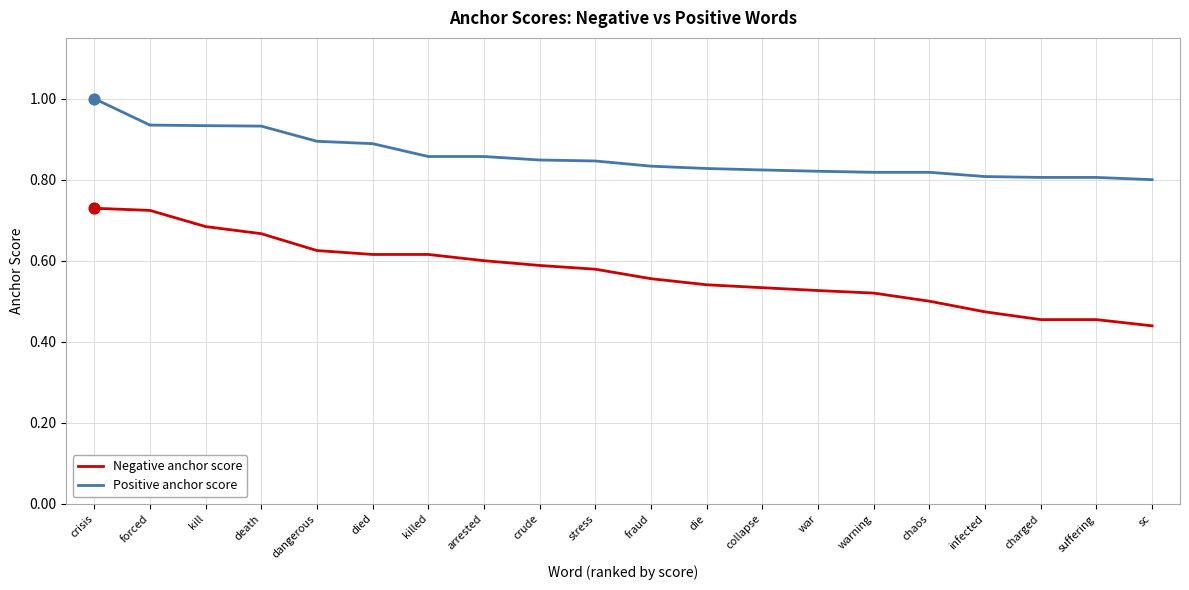

What is the total value across all series at dangerous?

1.5